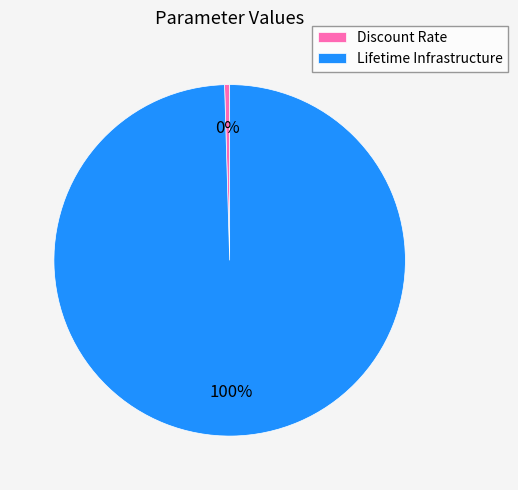

Which category has the biggest portion of the pie?

Lifetime Infrastructure